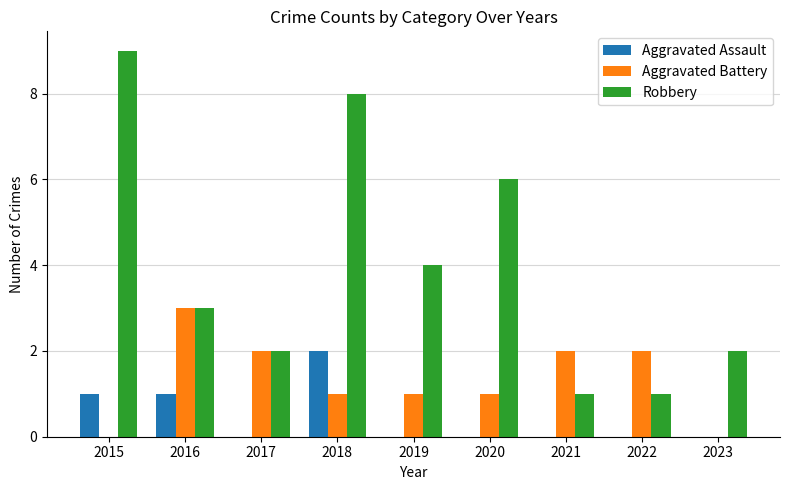

True or false: Robbery has a value of 6 at 2020.

True